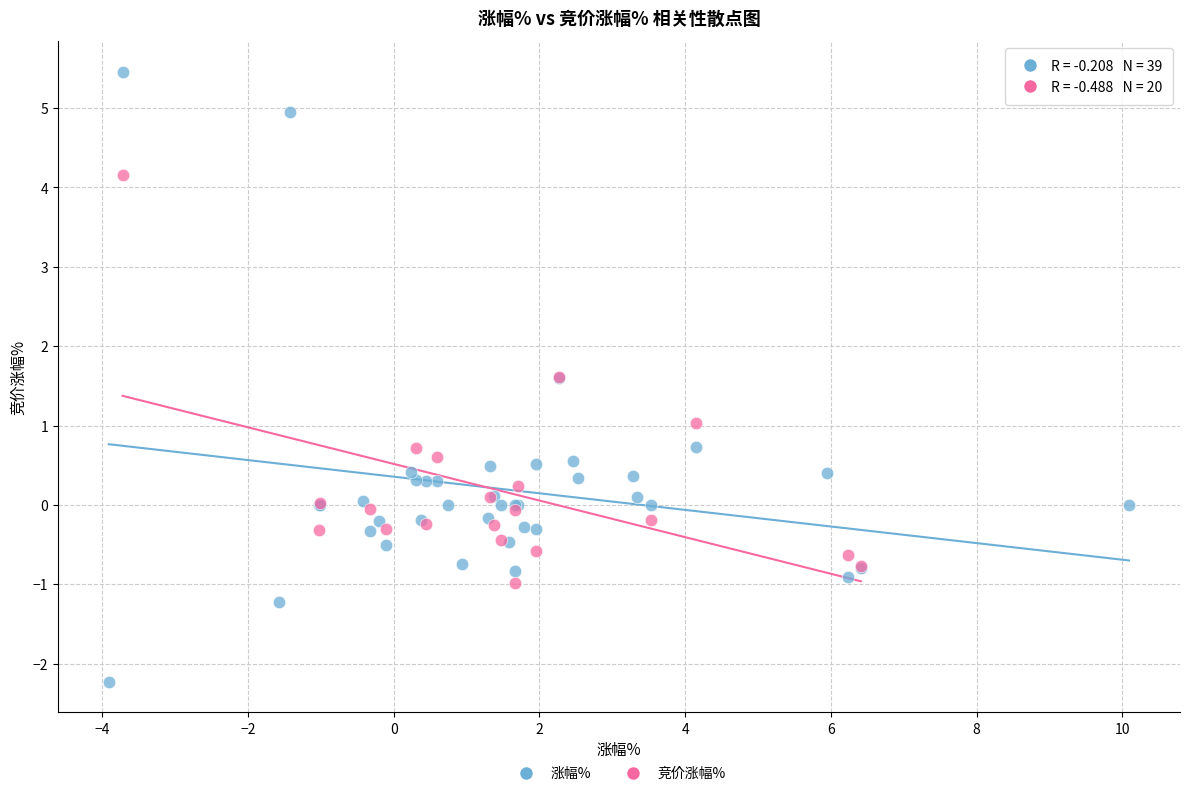

Which series has the largest Y range (max minus min)?

涨幅%